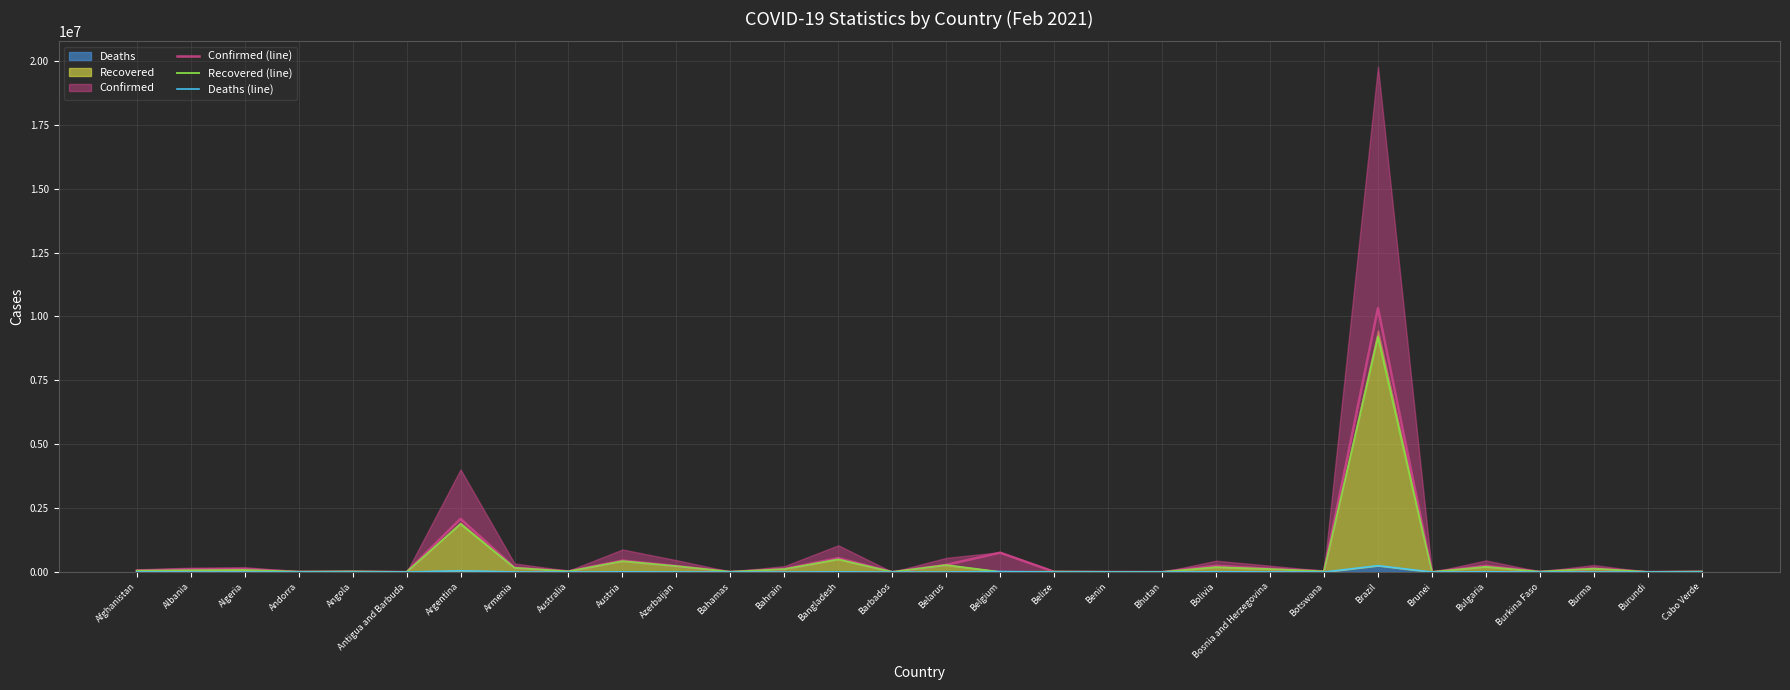

True or false: Deaths (line) has a value of 1715 at Albania.

True